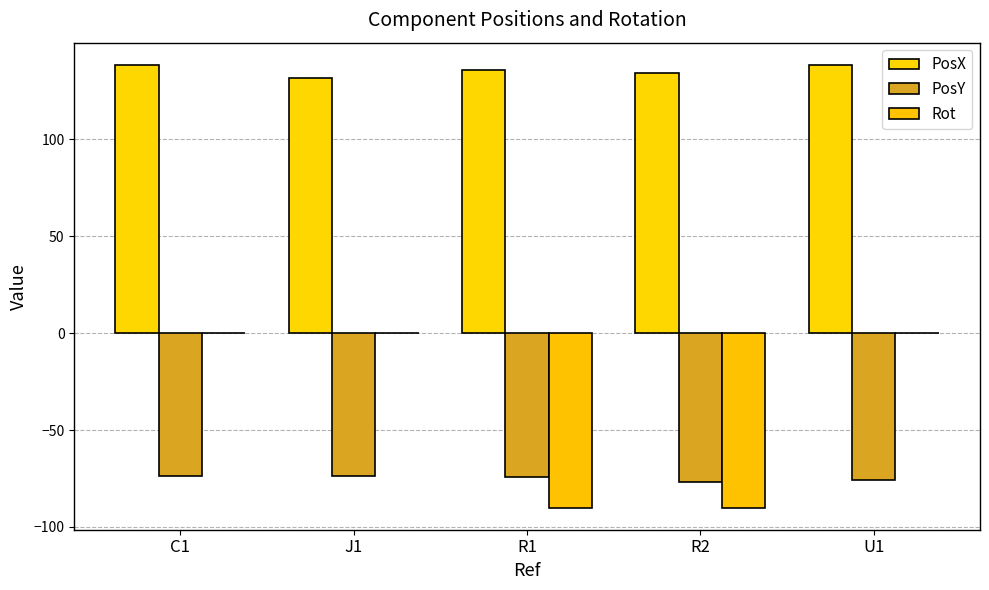

Are the bars horizontal?

No